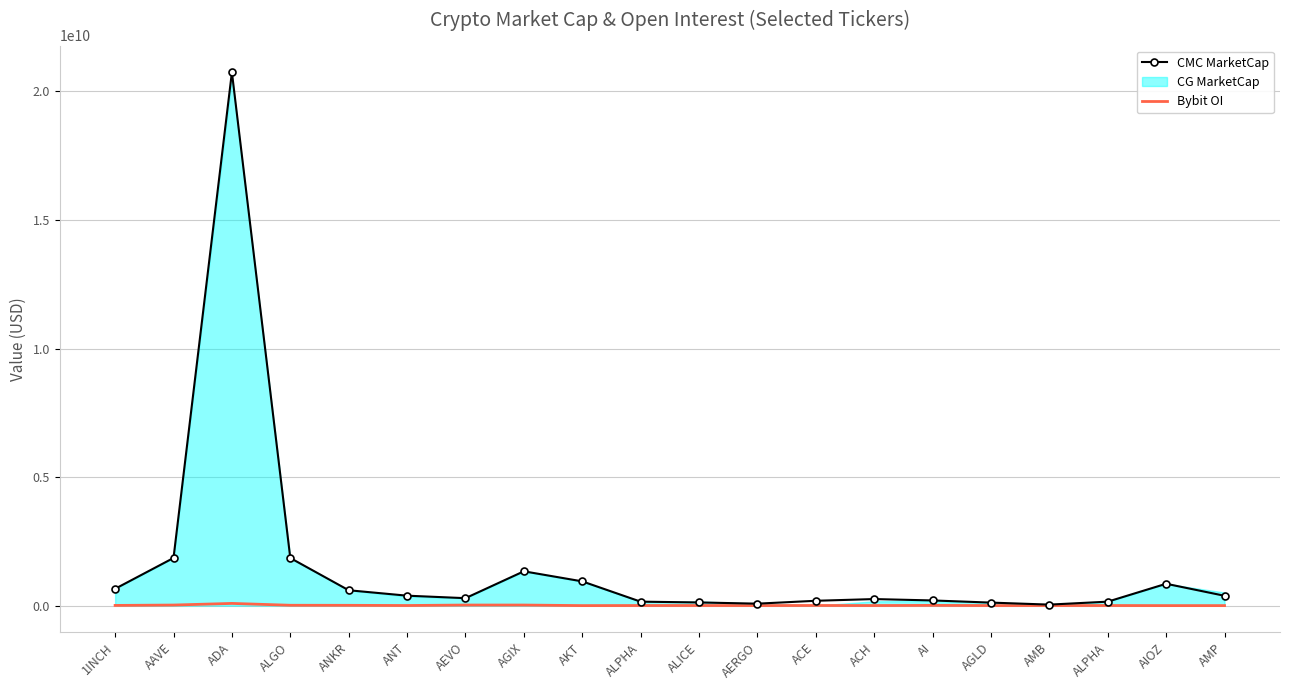

Which series has the largest range (max minus min)?

CMC MarketCap